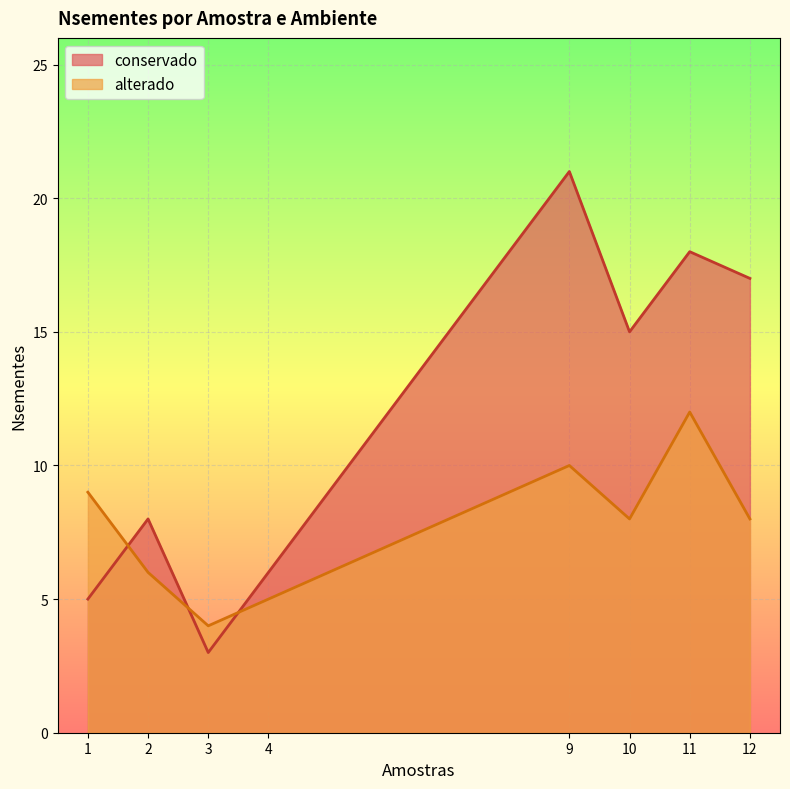

Reading right to left, transcribe all the data shown in this chart.

conservado: 17	18	15	21	6	3	8	5
alterado: 8	12	8	10	5	4	6	9